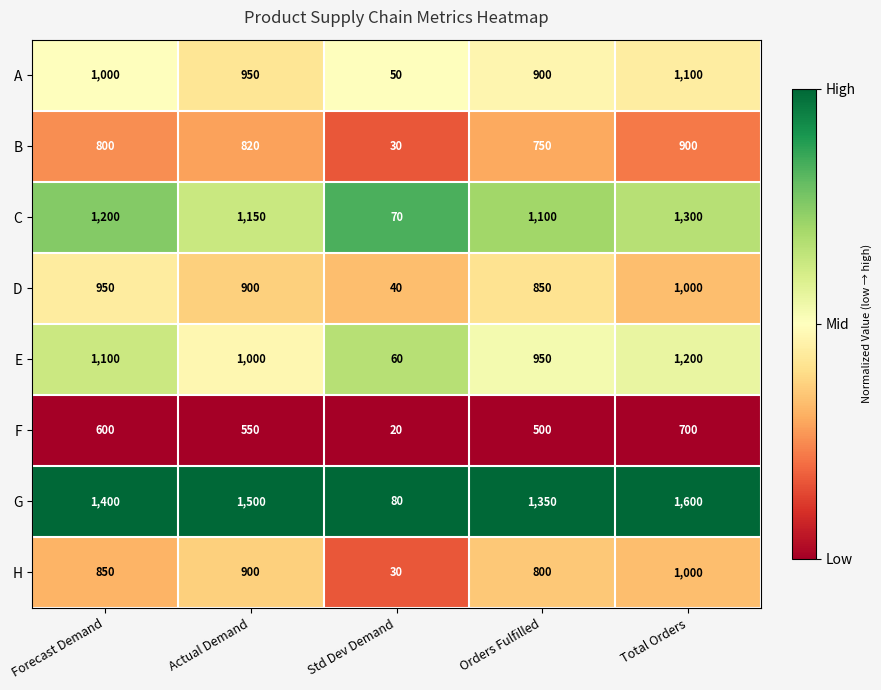

At Forecast Demand, list the series in order from largest to smallest.

G, C, E, A, D, H, B, F